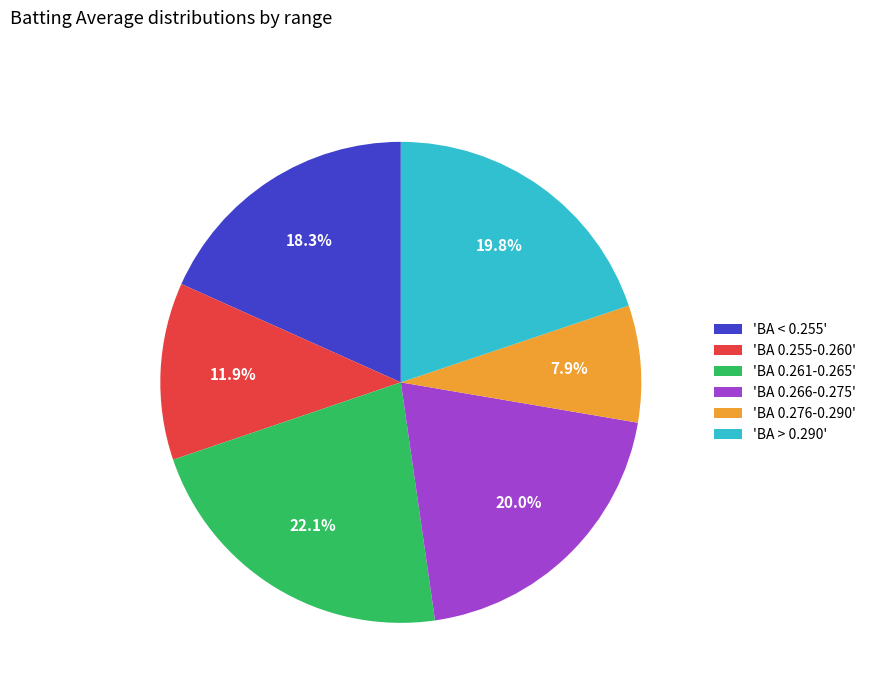

What is the largest slice in the pie chart?

'BA 0.261-0.265'